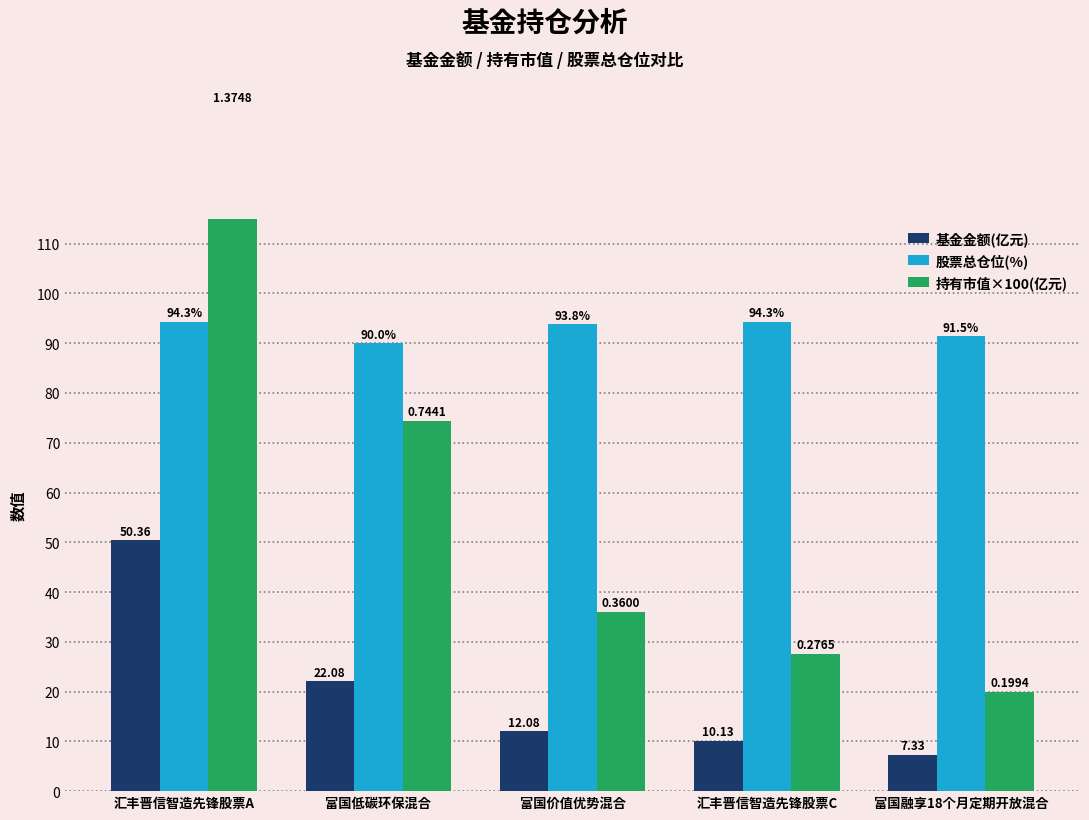

Which category has the lowest value in the 股票总仓位(%) series?

富国低碳环保混合